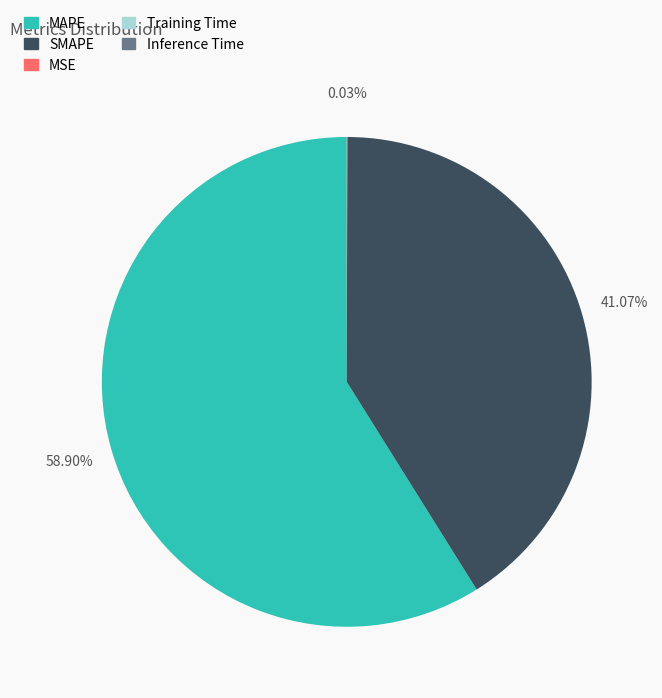

Which slice is the largest?

MAPE